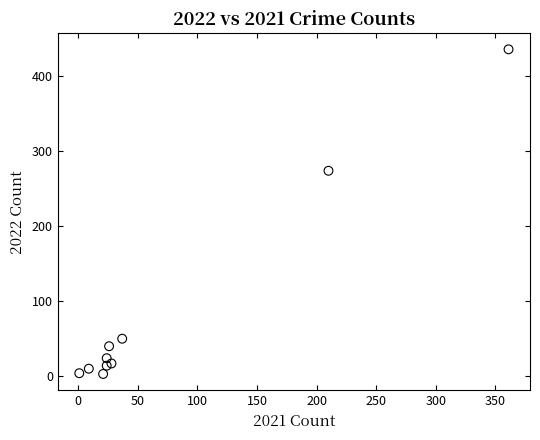

What is the average X value?

74